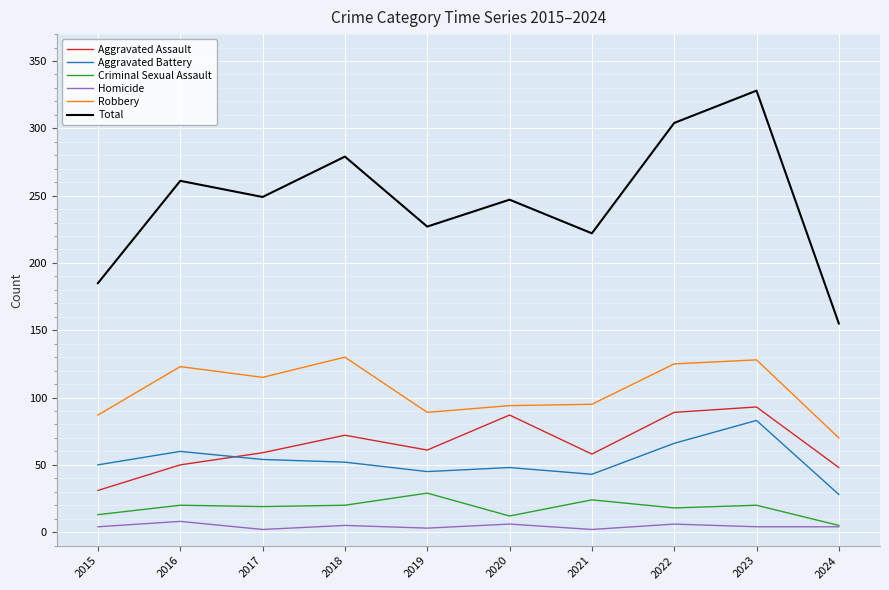

How many lines are shown in the chart?

6